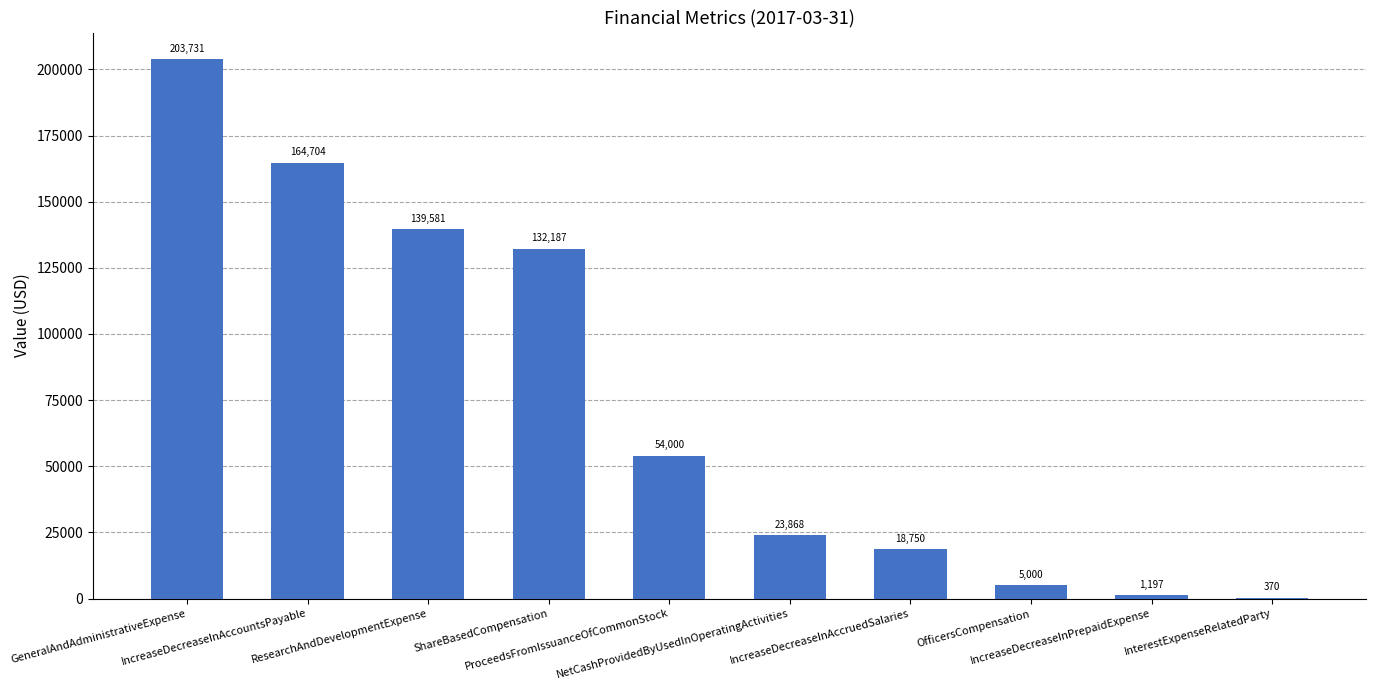

What is the change in value from IncreaseDecreaseInAccountsPayable to InterestExpenseRelatedParty?

-164334